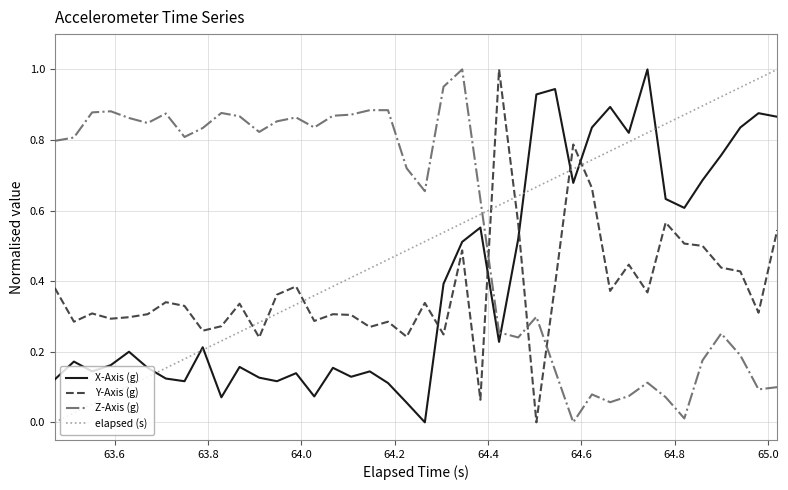

How many times do Y-Axis (g) and Z-Axis (g) cross each other?

3